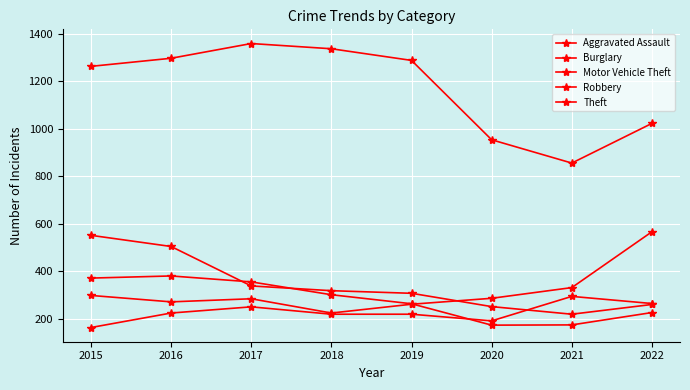

Is this an area chart (filled region under the line)?

No